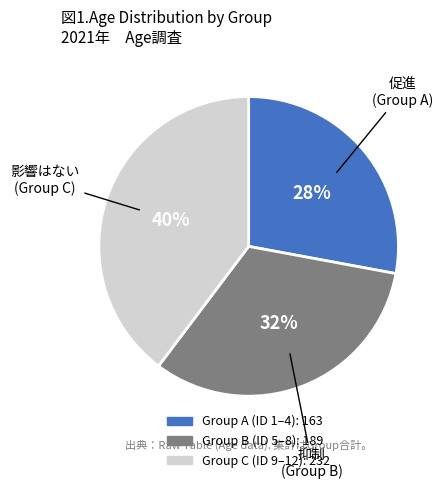

To the nearest percent, what is the difference between the largest and smallest slice percentages?

12%